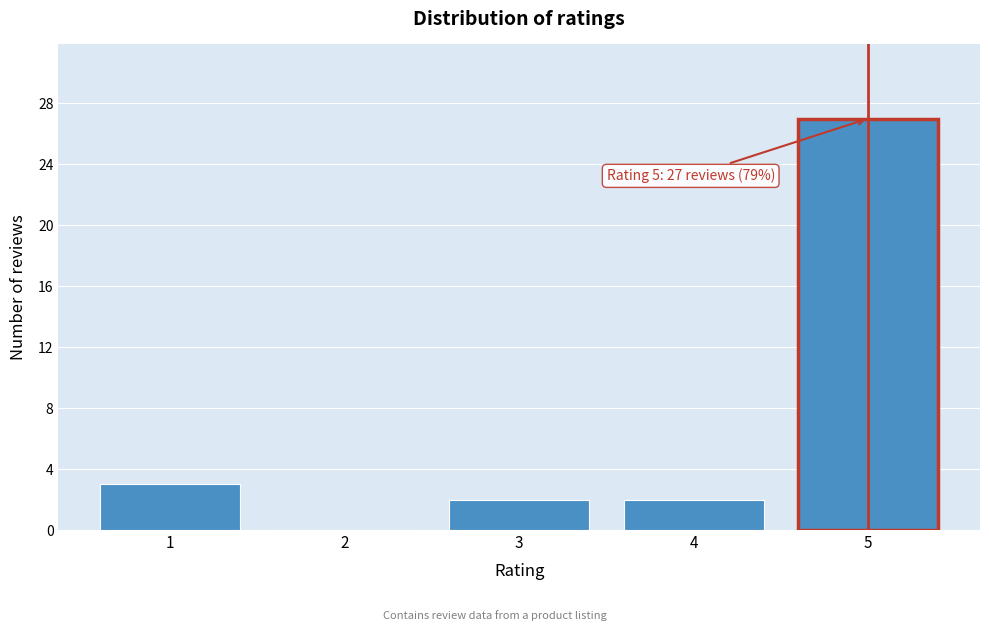

Which range on the x-axis has the tallest bar?

4.5 to 5.5